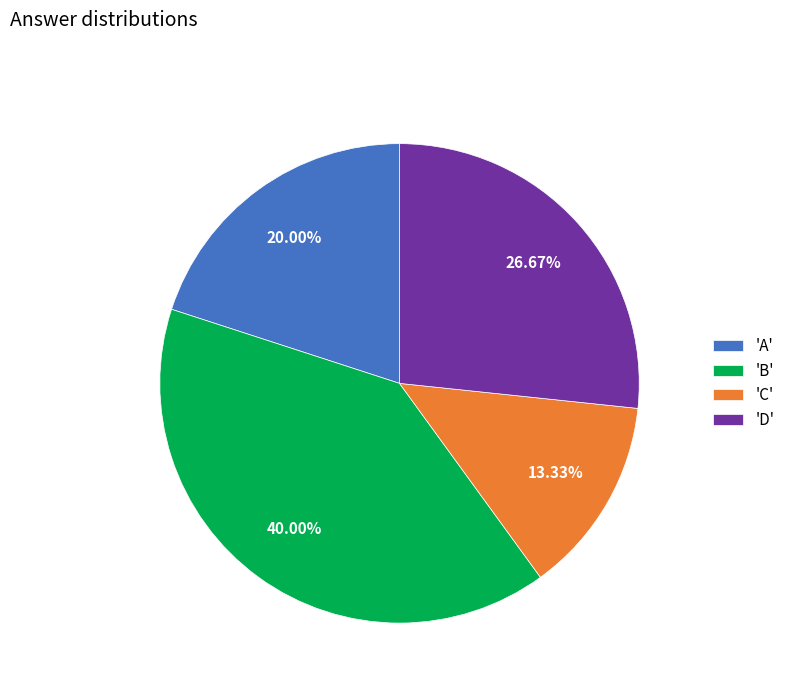

Count the number of slices in the pie.

4